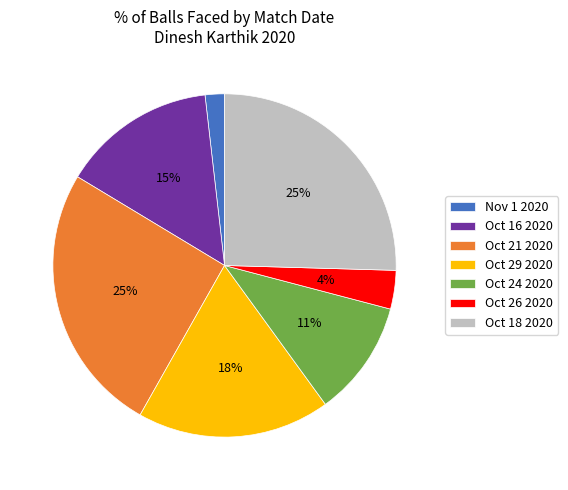

Does Oct 18 2020 account for over 50% of the chart?

No